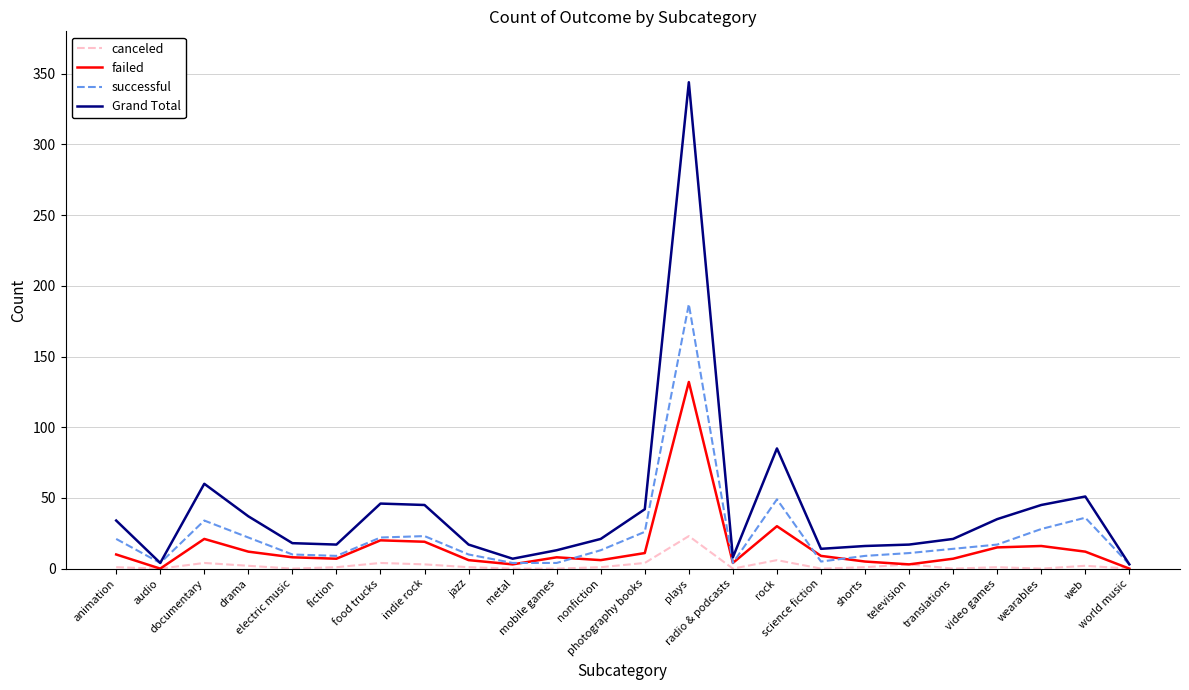

Which series has the largest total across all categories?

Grand Total